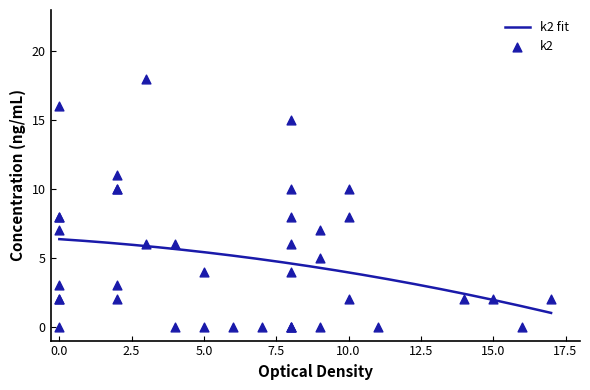

Which series has the largest Y range (max minus min)?

k2